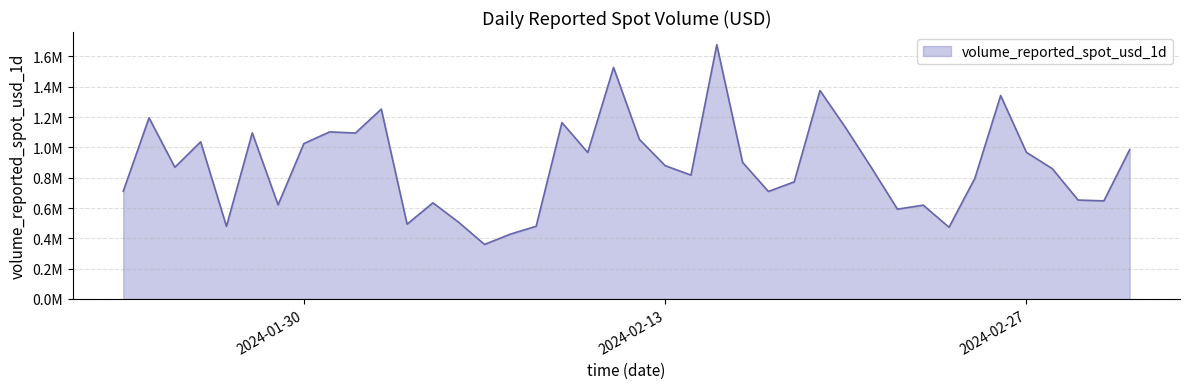

Does the chart have visible grid lines?

Yes